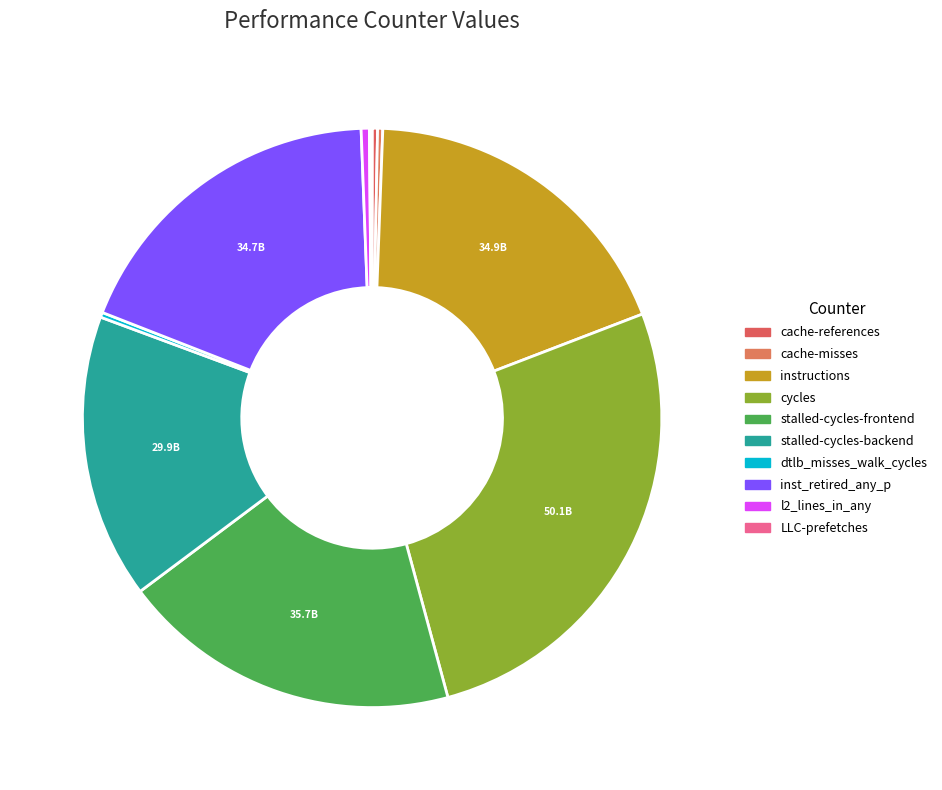

What is the total percentage of instructions and inst_retired_any_p?

37.0%